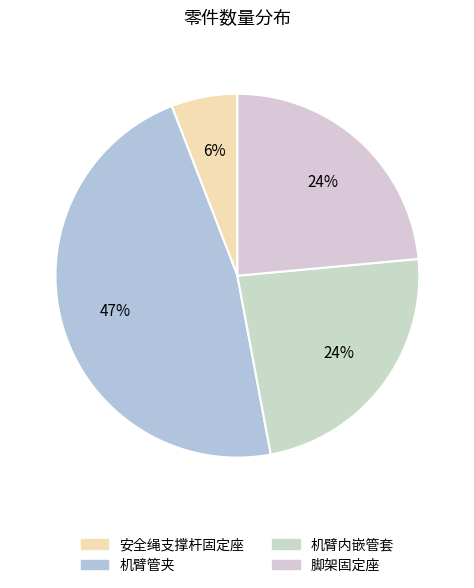

How many segments does this pie chart have?

4